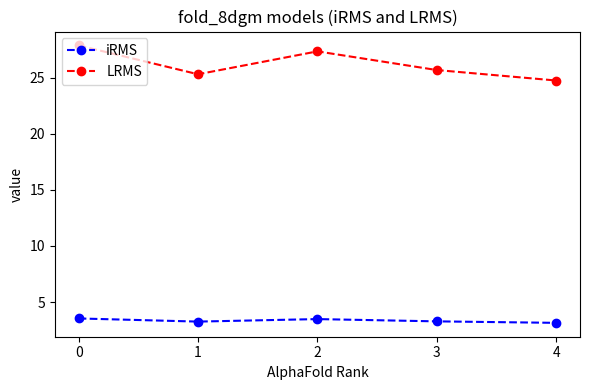

Is the value of LRMS at 3 greater than the value of iRMS at 3?

Yes